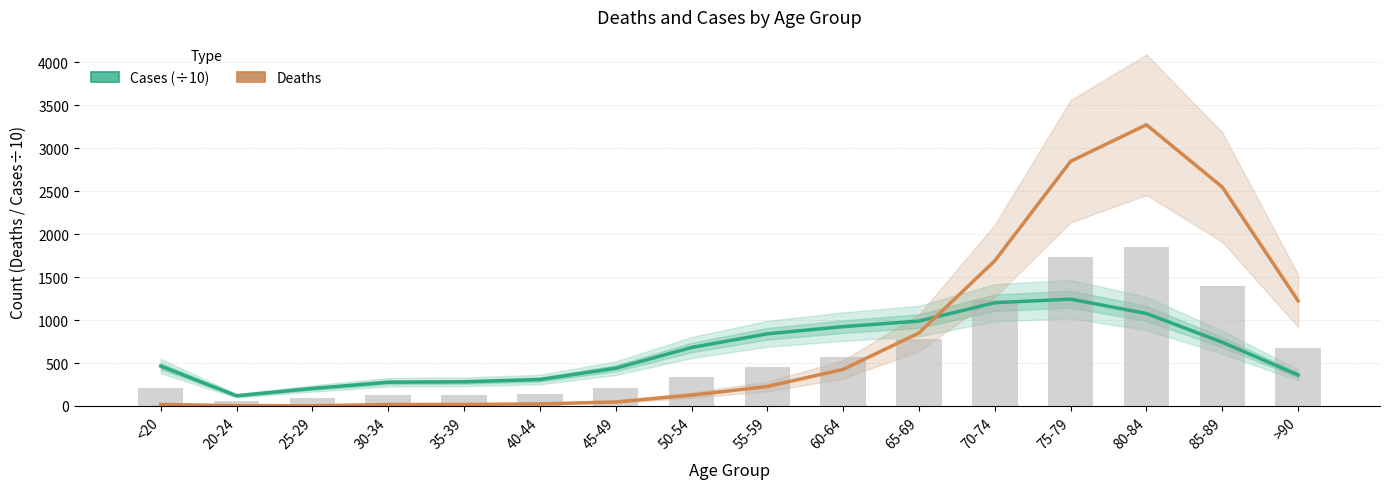

At how many categories does at least one series exceed 1121?

5